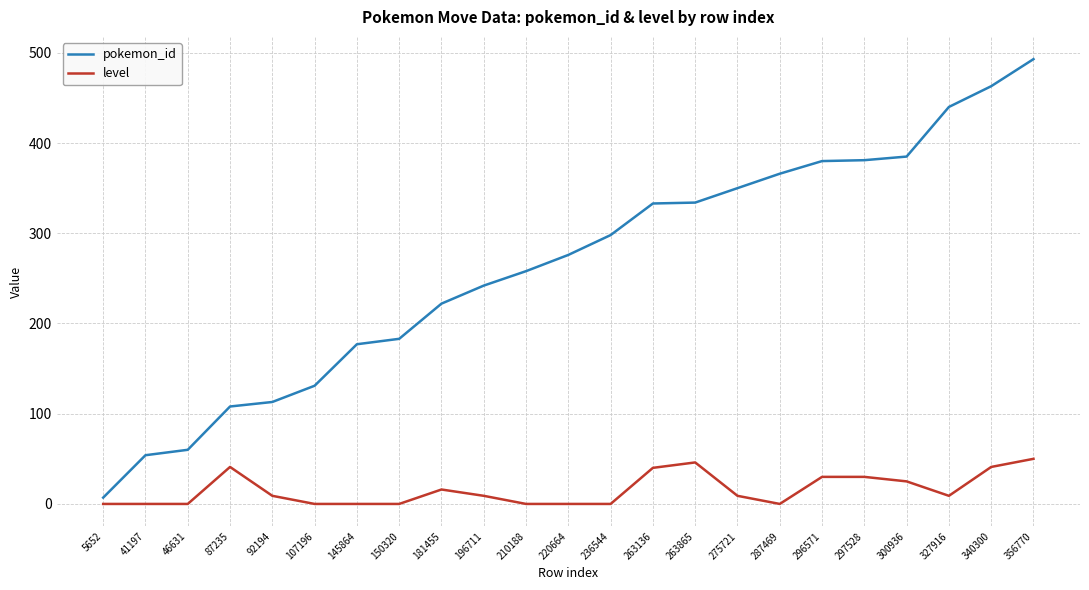

Rank the series at 287469 from lowest to highest value.

level, pokemon_id